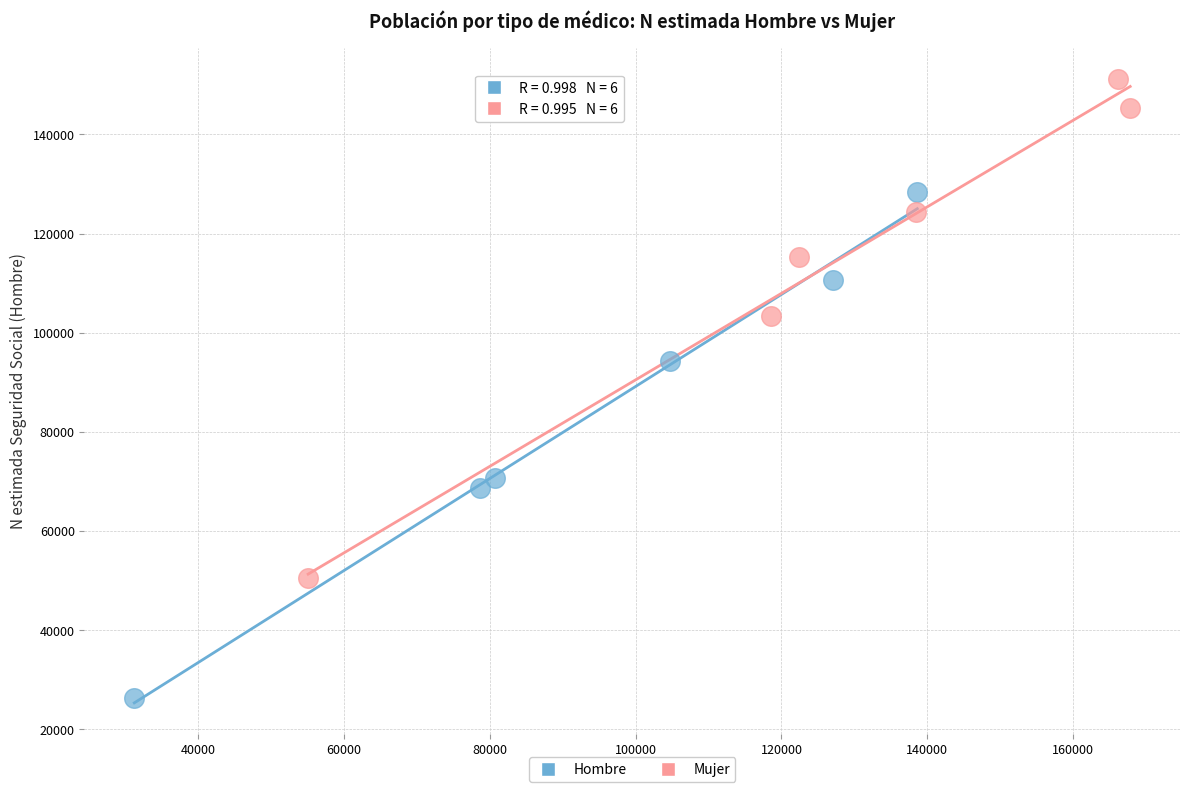

Which series contains the lowest Y value?

Hombre